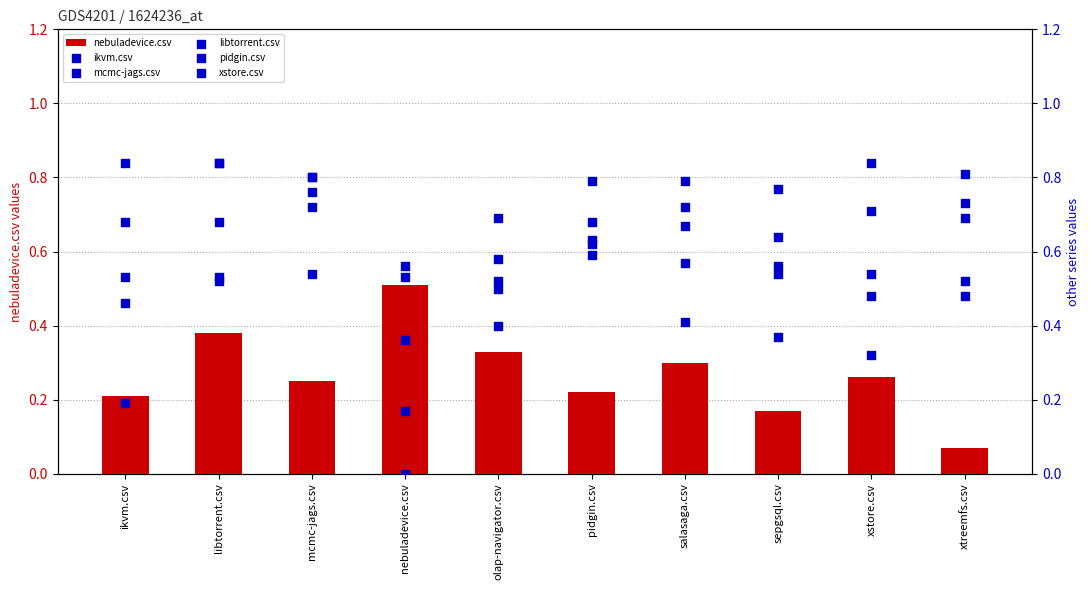

What is the total value across all series at pidgin.csv?

3.5